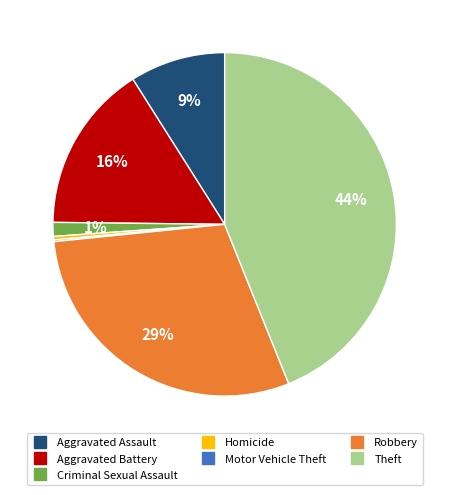

Is it true that Homicide is 0% of the pie?

True